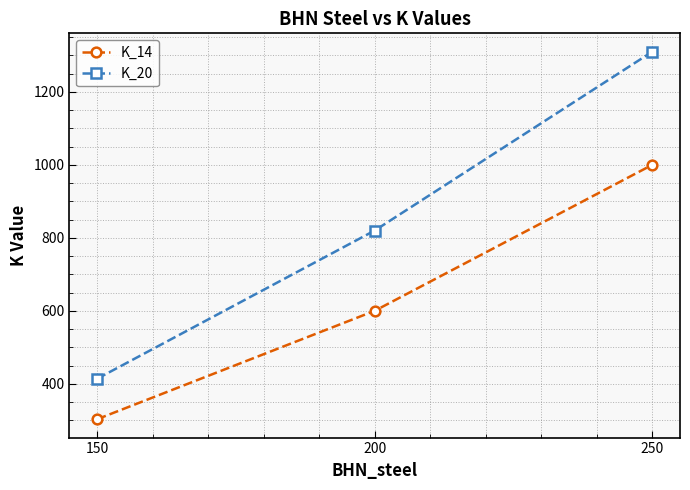

What is the total value across all series at 150?

717